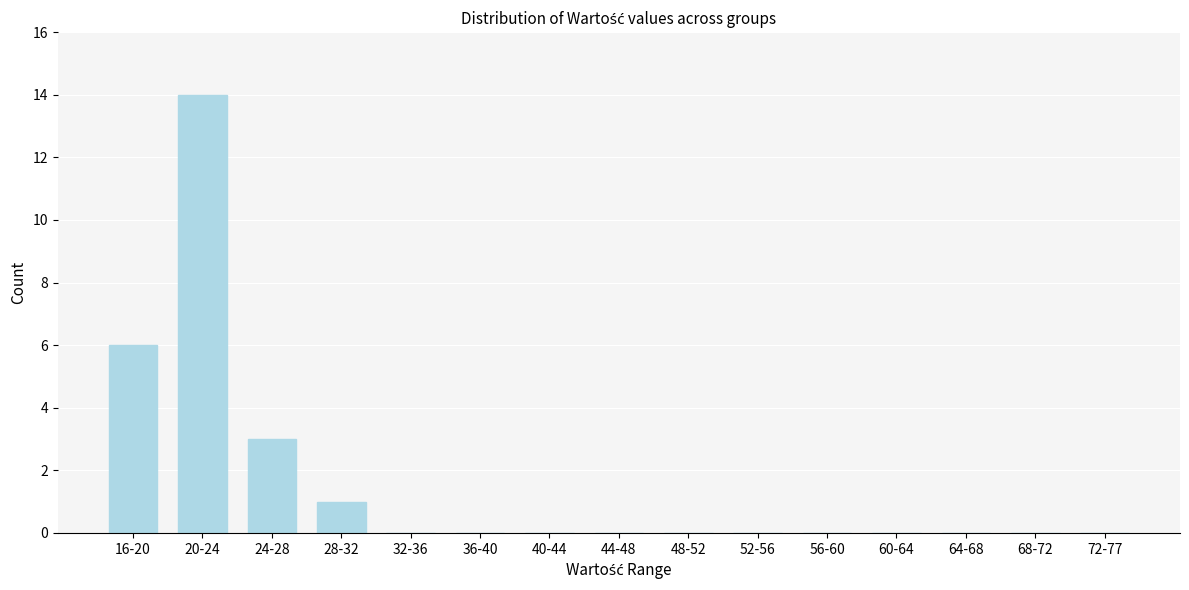

Reading right to left, extract all data points from this chart.

72-77=0	68-72=0	64-68=0	60-64=0	56-60=0	52-56=0	48-52=0	44-48=0	40-44=0	36-40=0	32-36=0	28-32=1	24-28=3	20-24=14	16-20=6